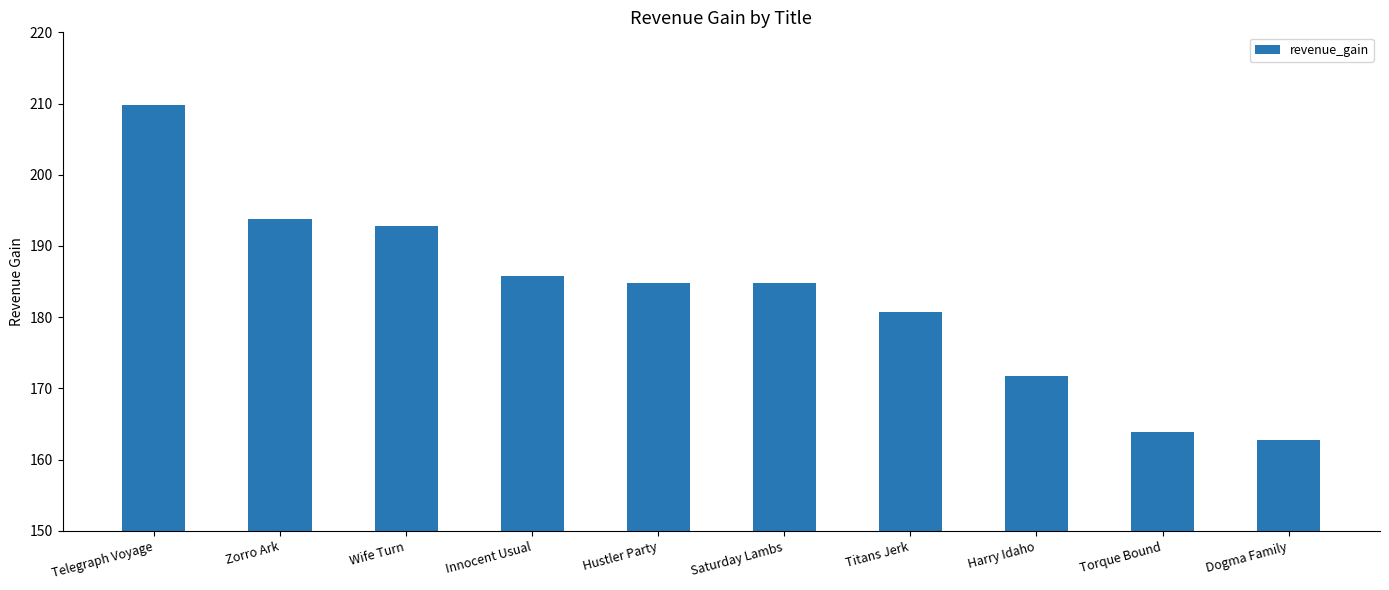

Between Zorro Ark and Torque Bound, which is larger?

Zorro Ark